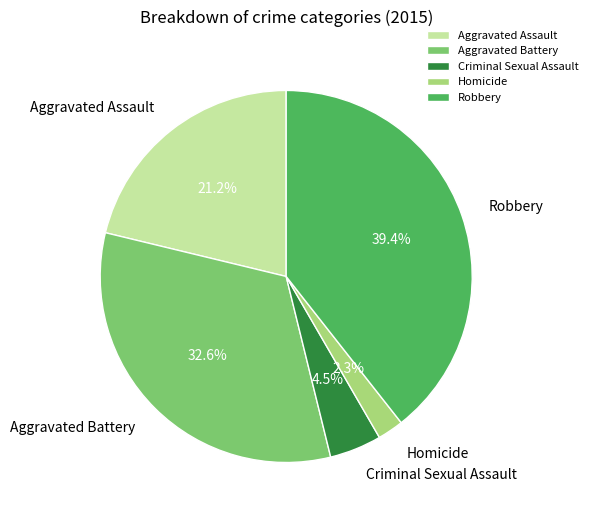

The Aggravated Assault slice represents 21% of the pie. True or false?

True